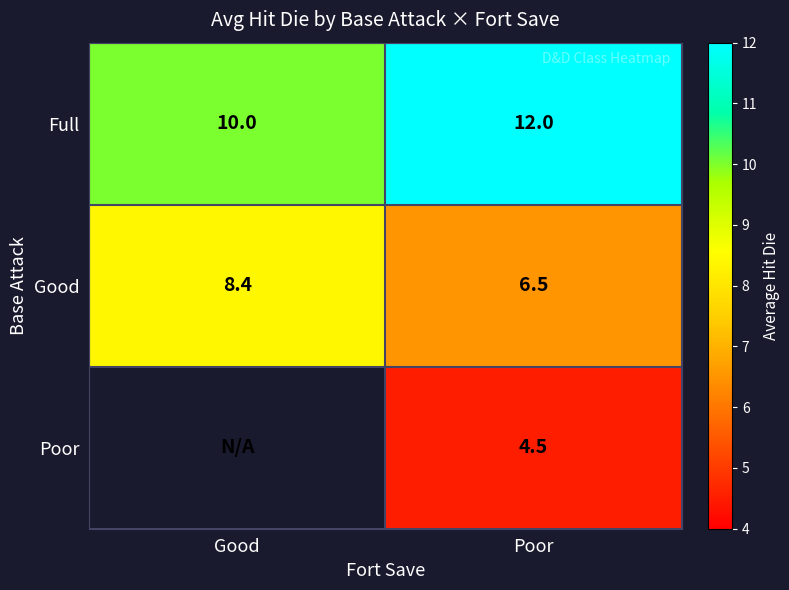

What is the sum of all Full values?

22.0